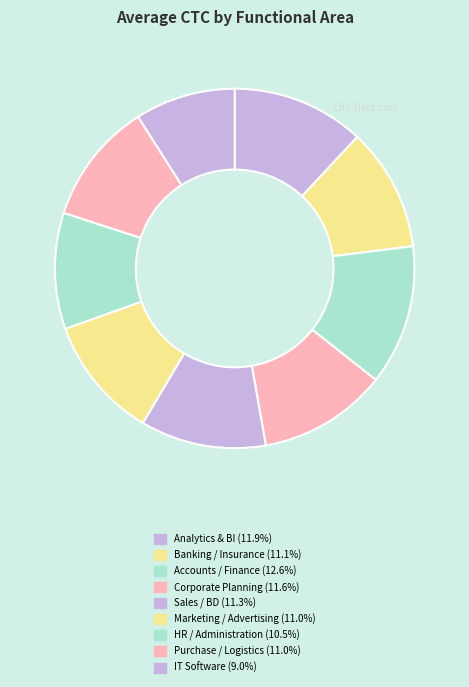

Count the number of slices in the pie.

9